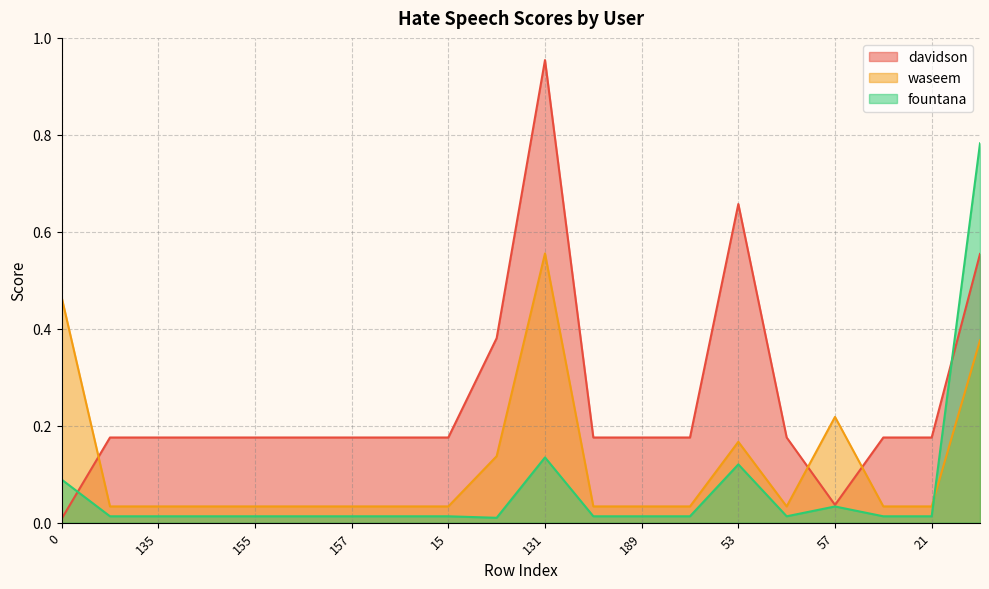

True or false: fountana and waseem cross at least once.

True